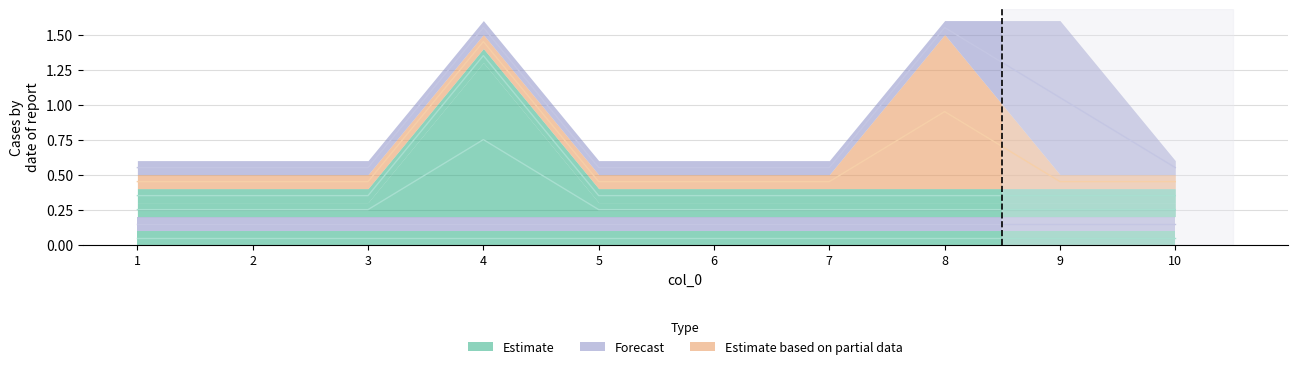

Is the value of 8 at 3 greater than the value of 10 at 6?

No